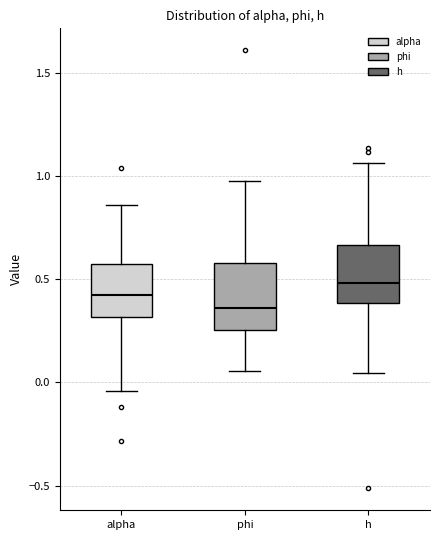

Where does the upper whisker of the box for alpha end on the y-axis? The values are not printed on the chart, so give them approximately, as read against the axis.

0.85